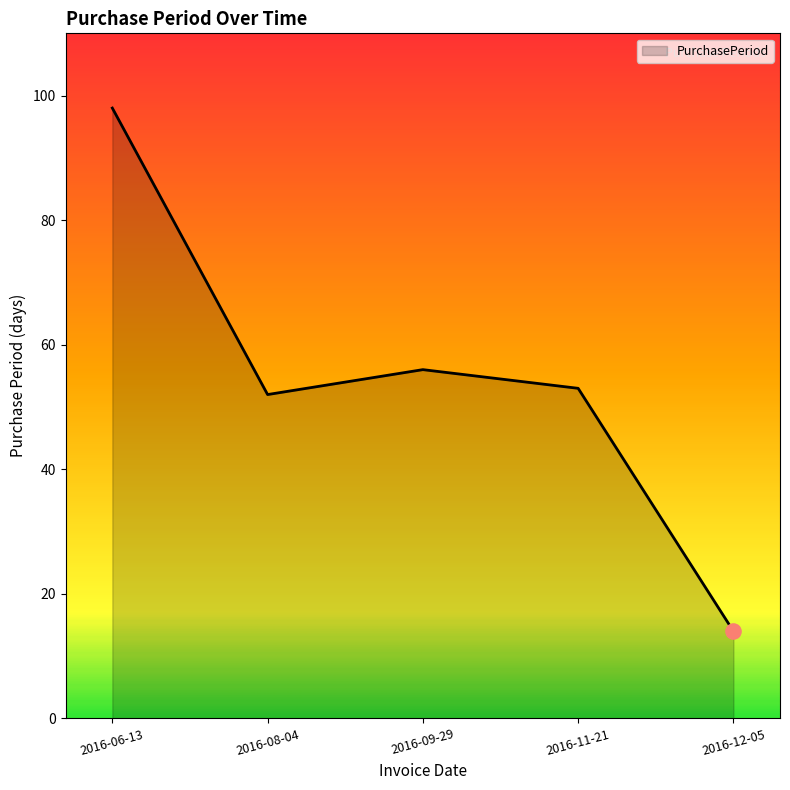

What is the ratio of the value at 2016-08-04 to the value at 2016-12-05?

3.7